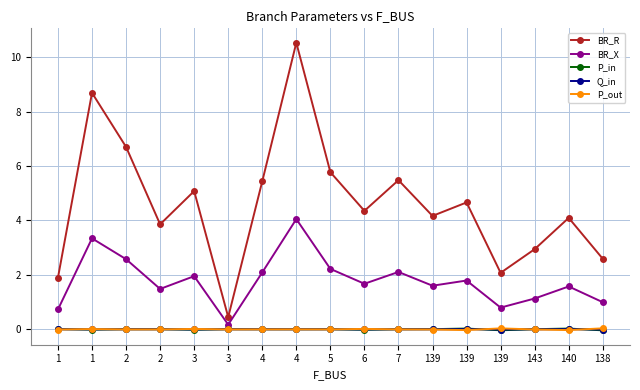

Reading left to right, what are all the values shown in this chart?

BR_R: 1.9	8.7	6.7	3.9	5.1	0.4	5.4	10.5	5.8	4.4	5.5	4.2	4.7	2.1	2.9	4.1	2.6
BR_X: 0.7	3.3	2.6	1.5	2.0	0.2	2.1	4.0	2.2	1.7	2.1	1.6	1.8	0.8	1.1	1.6	1.0
P_in: 0.0	-0.0	0.0	0.0	-0.0	0.0	0.0	0.0	0.0	-0.0	0.0	0.0	0.0	-0.0	0.0	0.0	-0.0
Q_in: 0.0	-0.0	0.0	0.0	-0.0	0.0	0.0	0.0	0.0	-0.0	0.0	0.0	0.0	-0.0	0.0	0.0	-0.0
P_out: -0.0	0.0	-0.0	-0.0	0.0	-0.0	-0.0	-0.0	-0.0	0.0	-0.0	-0.0	-0.0	0.0	-0.0	-0.0	0.0